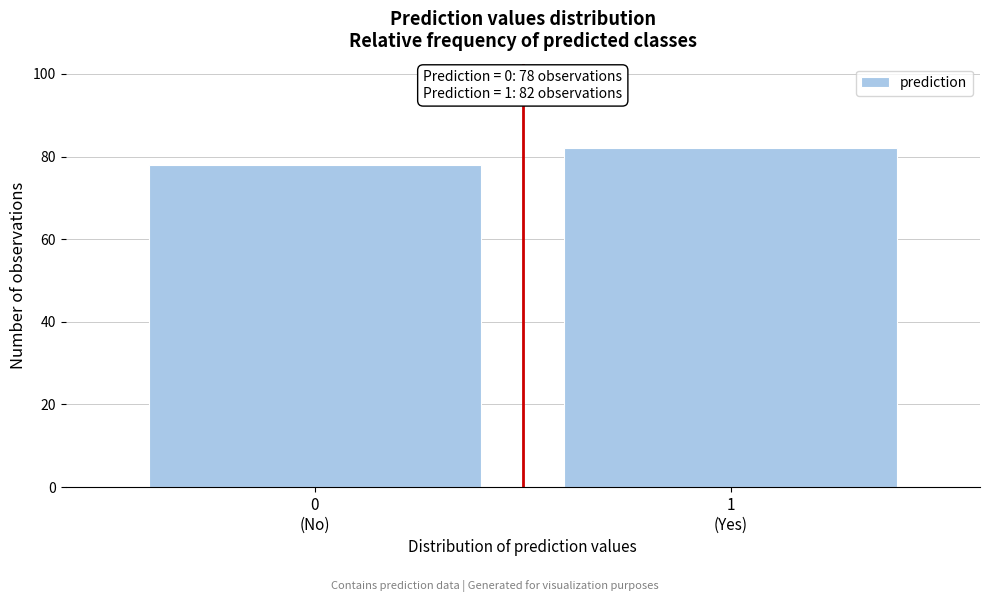

Reading left to right, list all the values displayed in this chart.

78	82